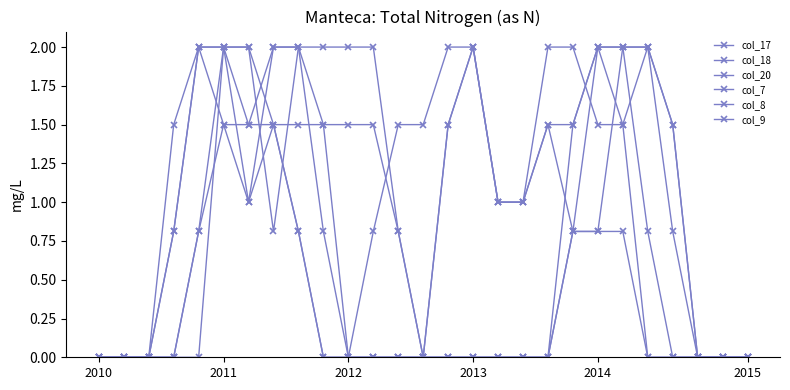

Count the number of categories in the chart.

27